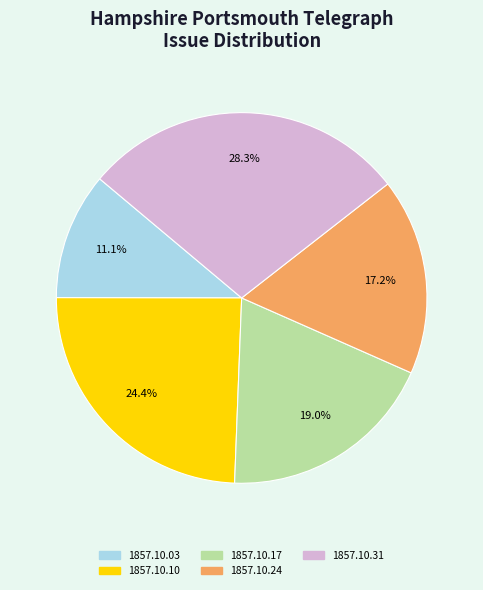

Do 1857.10.17 and 1857.10.31 together represent more than half of the pie?

No